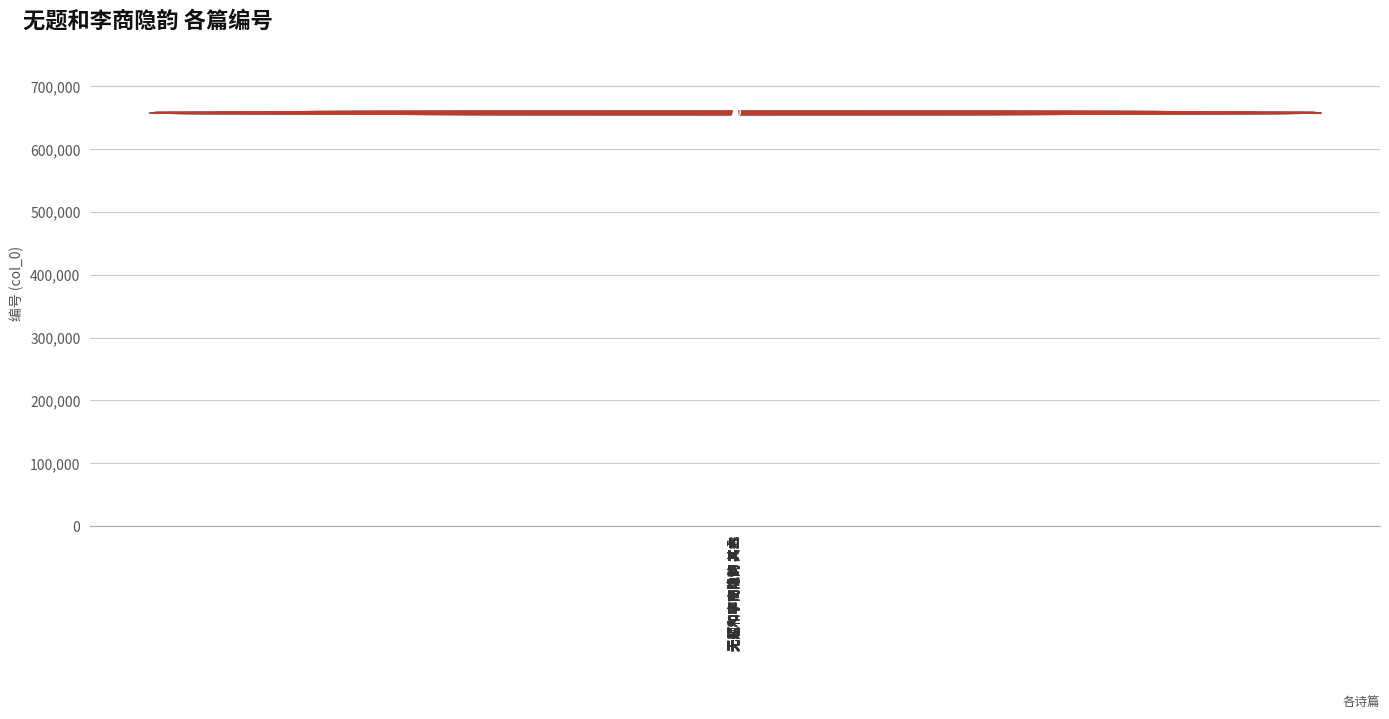

Which has a higher value, 无题和李商隐韵 其三 or 无题和李商隐韵 其二?

无题和李商隐韵 其三